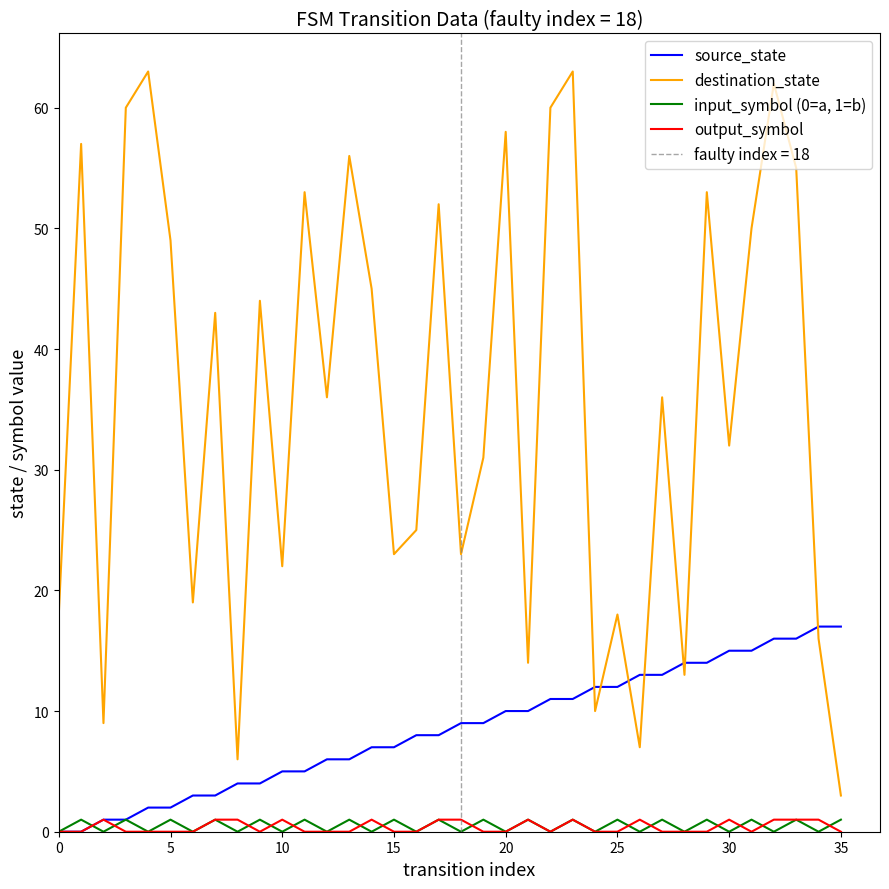

Count the output_symbol values in the range 0 to 1.

36